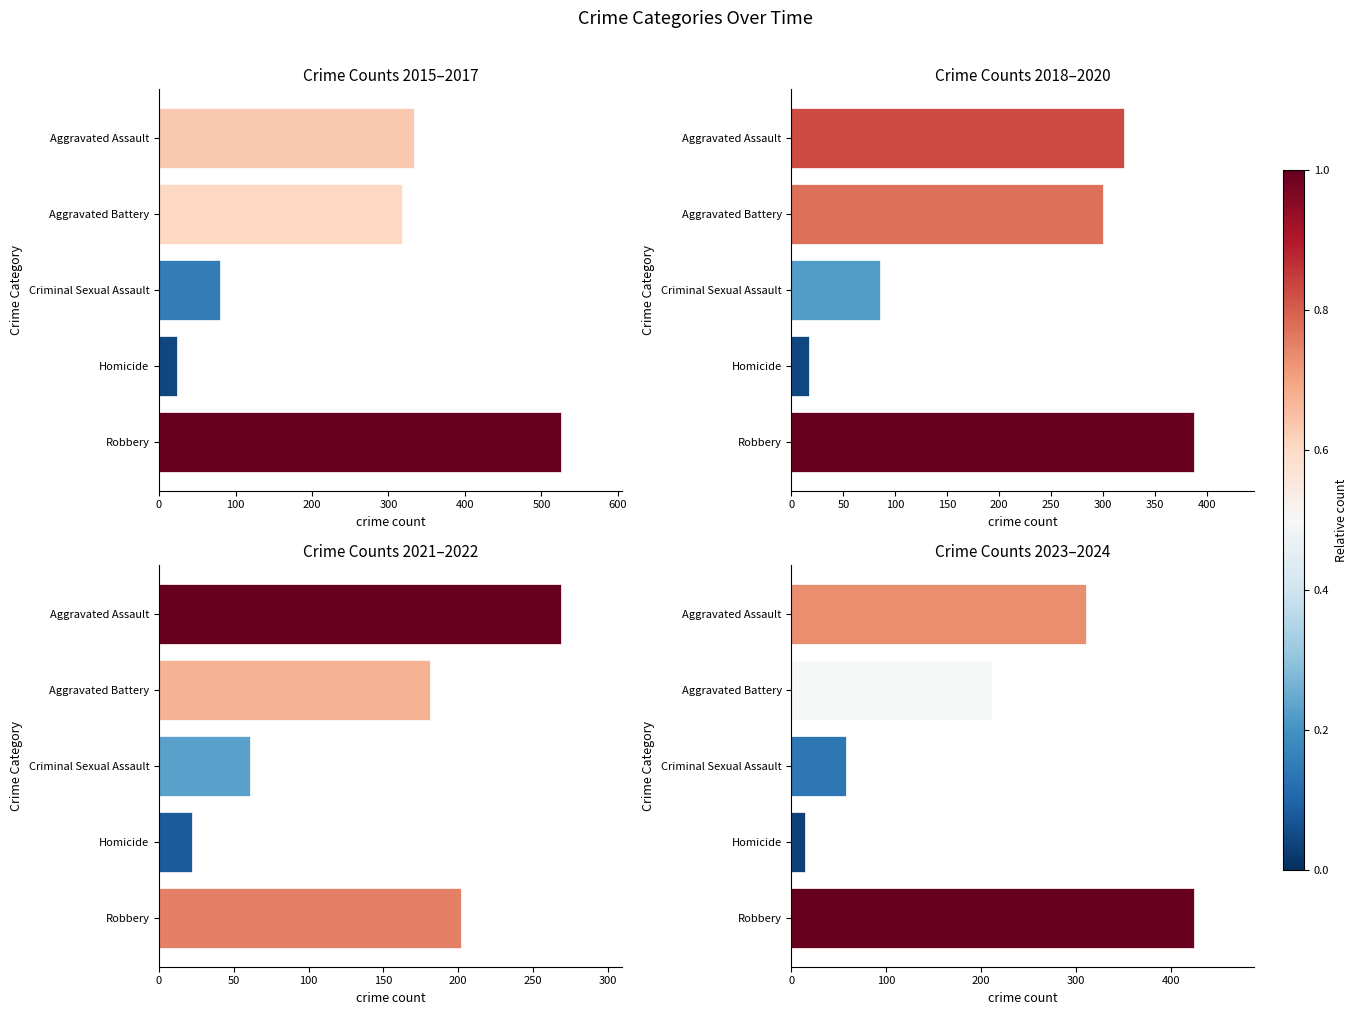

Rank the series at Criminal Sexual Assault from highest to lowest value.

2018–2020, 2015–2017, 2021–2022, 2023–2024